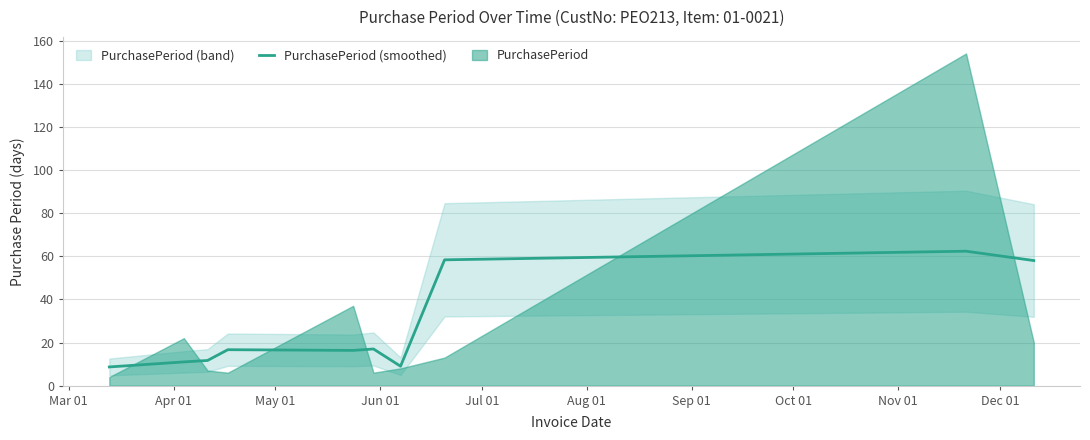

What is the highest value of the PurchasePeriod (smoothed) series?

62.3